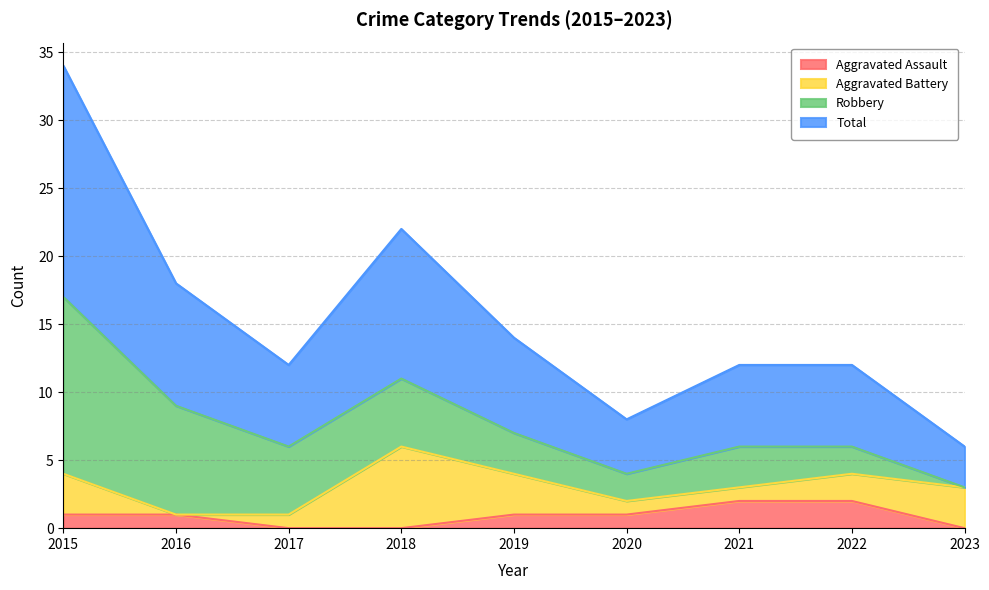

Is the value of Aggravated Assault at 2016 greater than the value of Total at 2023?

No